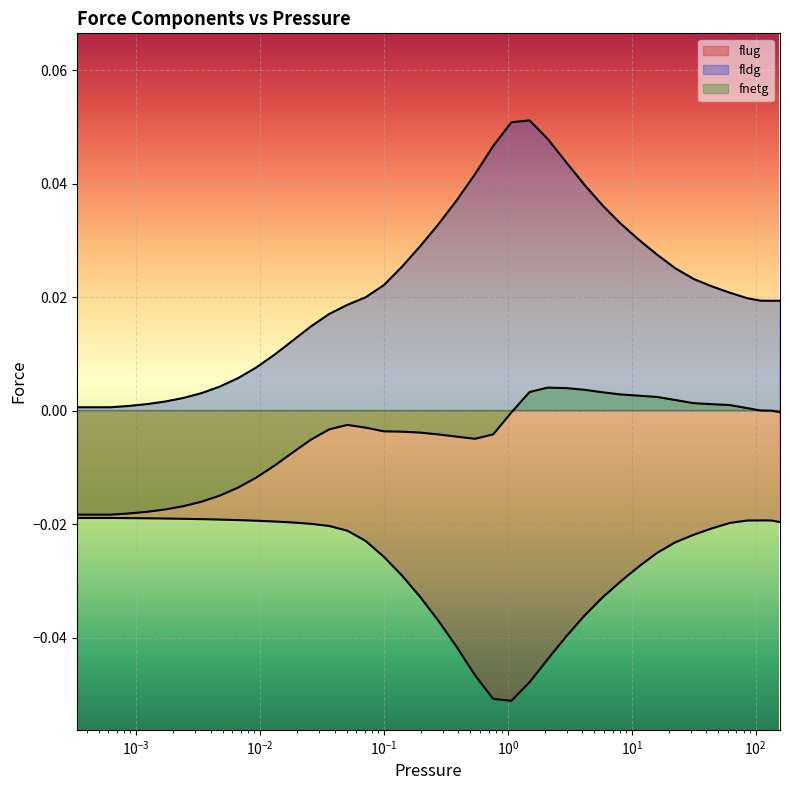

True or false: flug has more than 0 points higher than both neighbors.

True